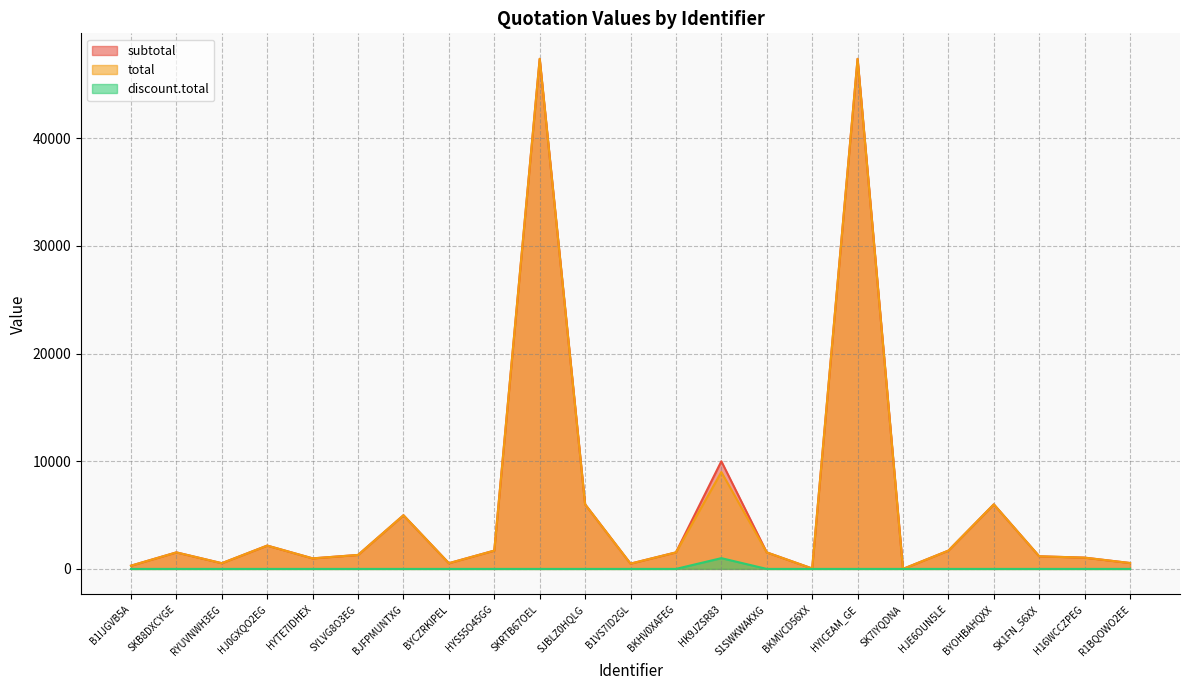

At which category does the chart reach its peak across all series?

SKRTB67OEL